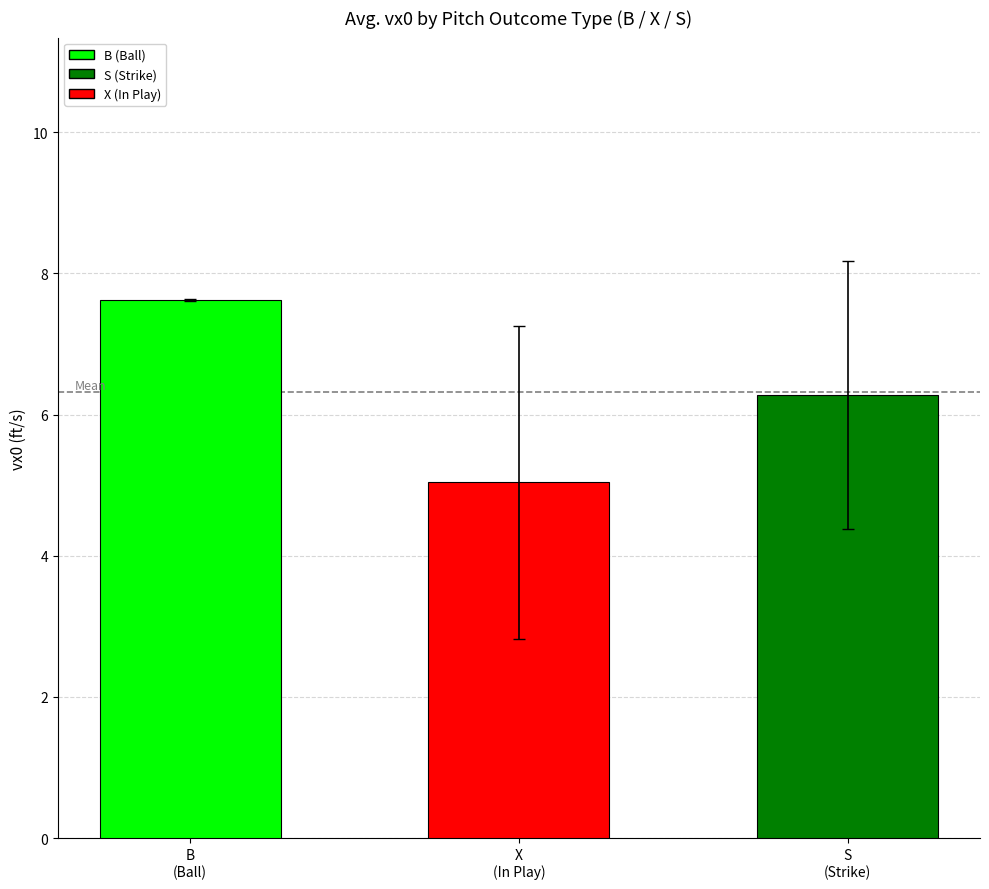

How many bars are there in each group?

3